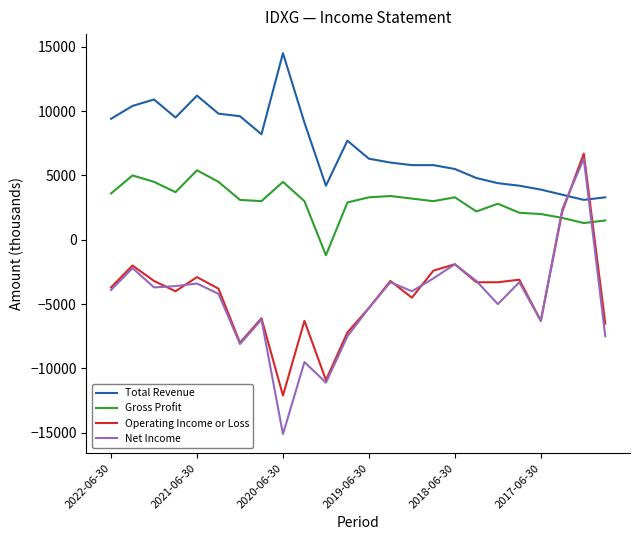

Which series has the widest spread of values?

Net Income